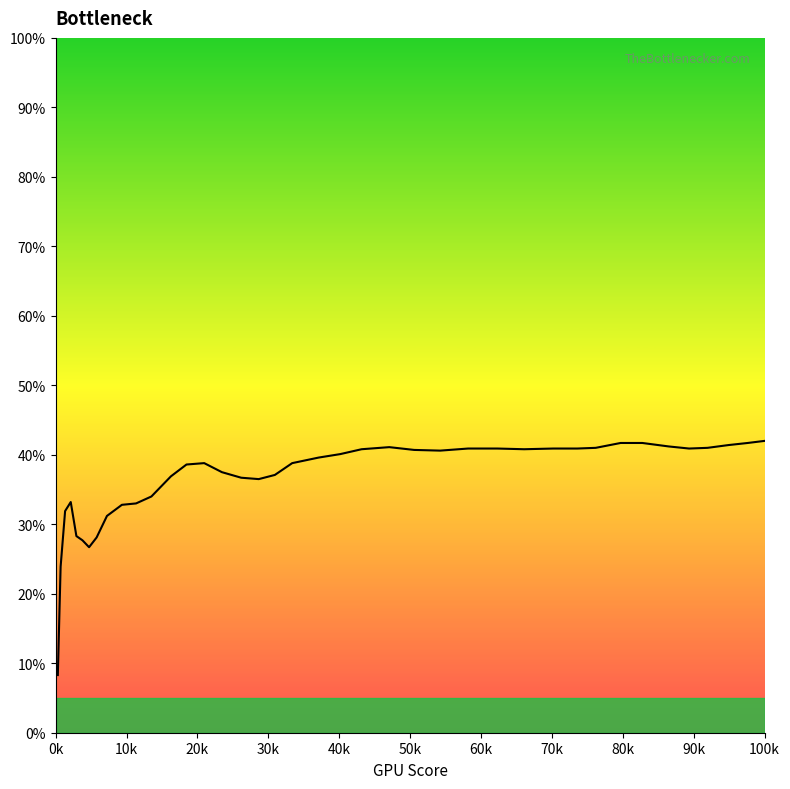

What is the label of the 3rd point from the left?

20k